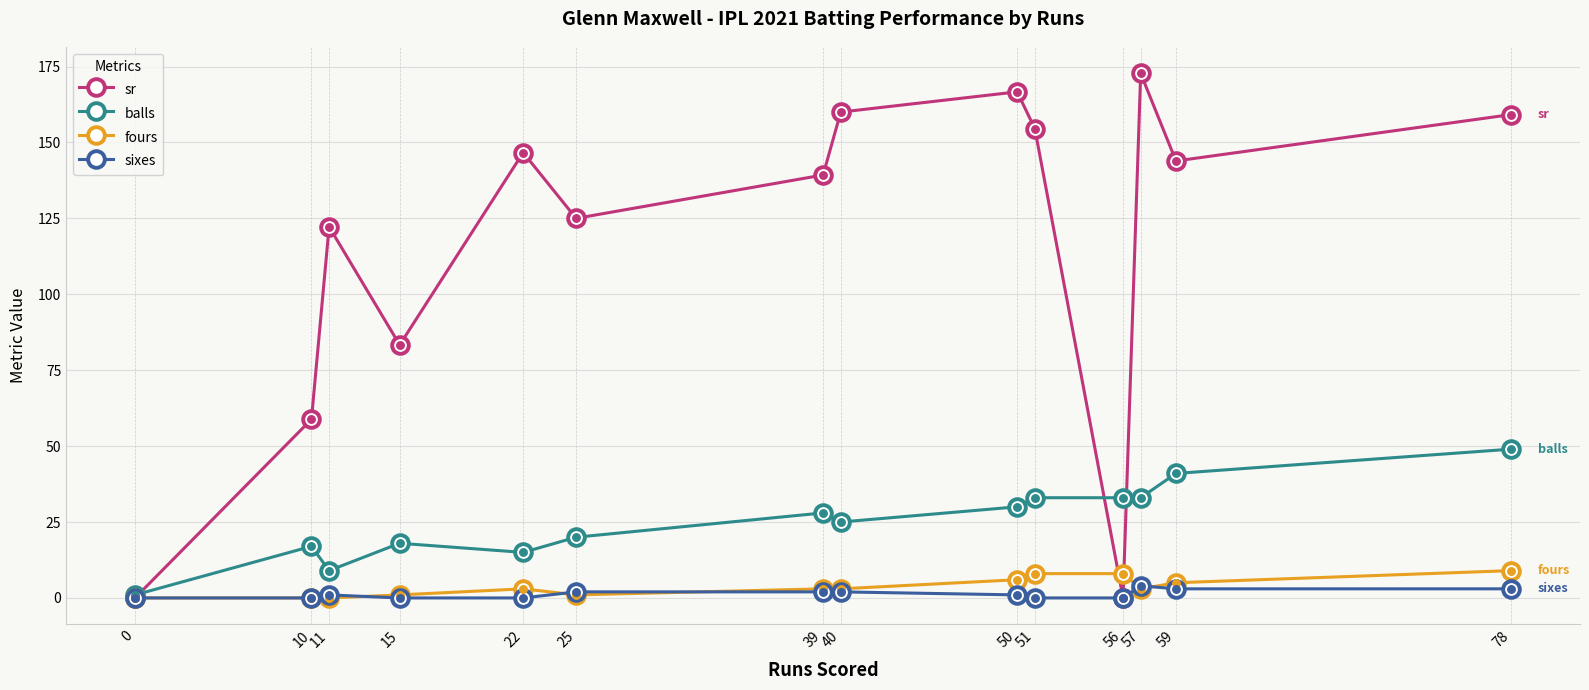

What is the spread (max minus min) of values at 0?

1.0